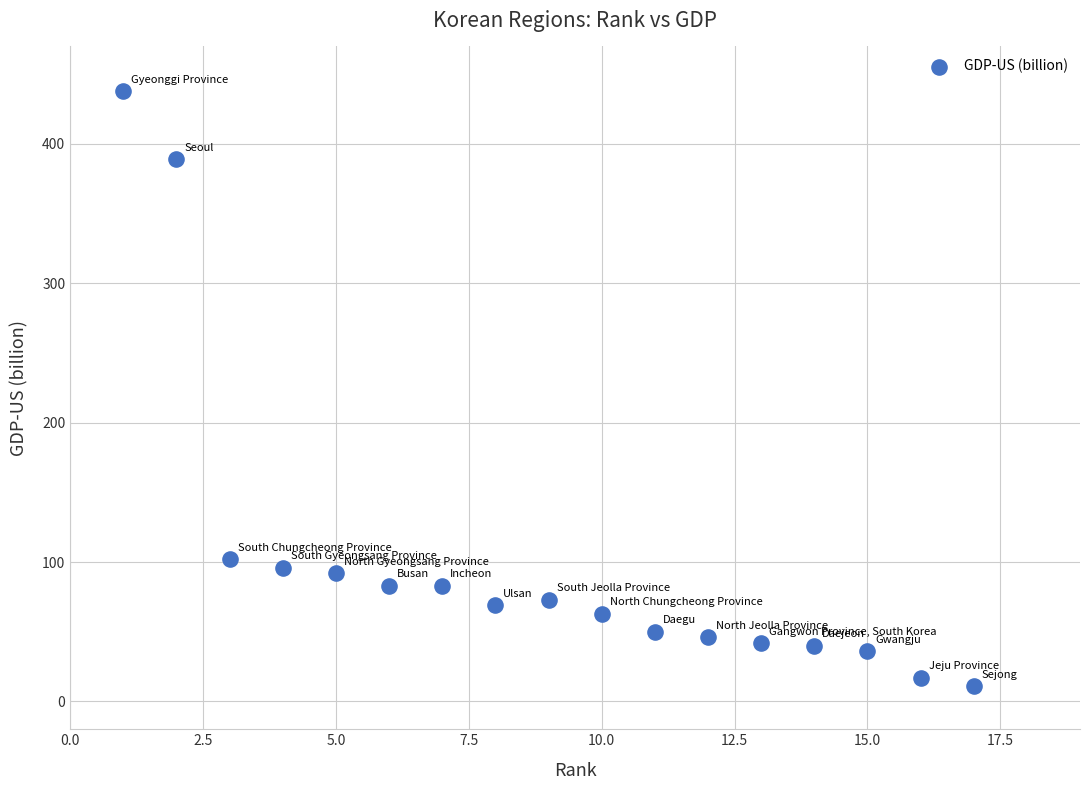

What is the range of X values (max minus min)?

16